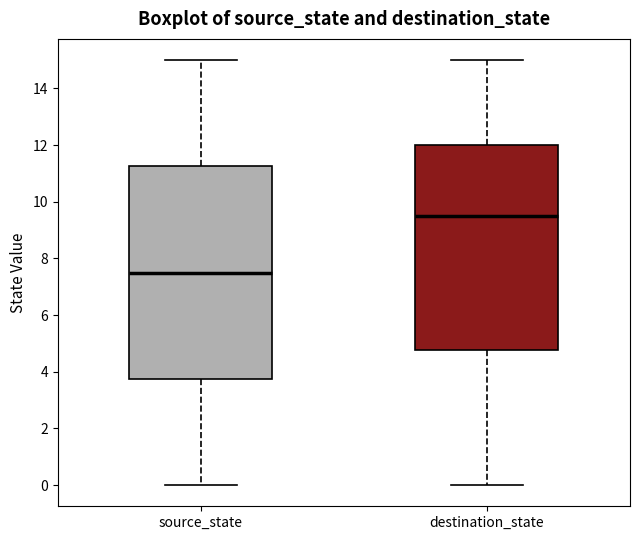

Comparing the boxes themselves (not the whiskers), which one is the tallest?

source_state